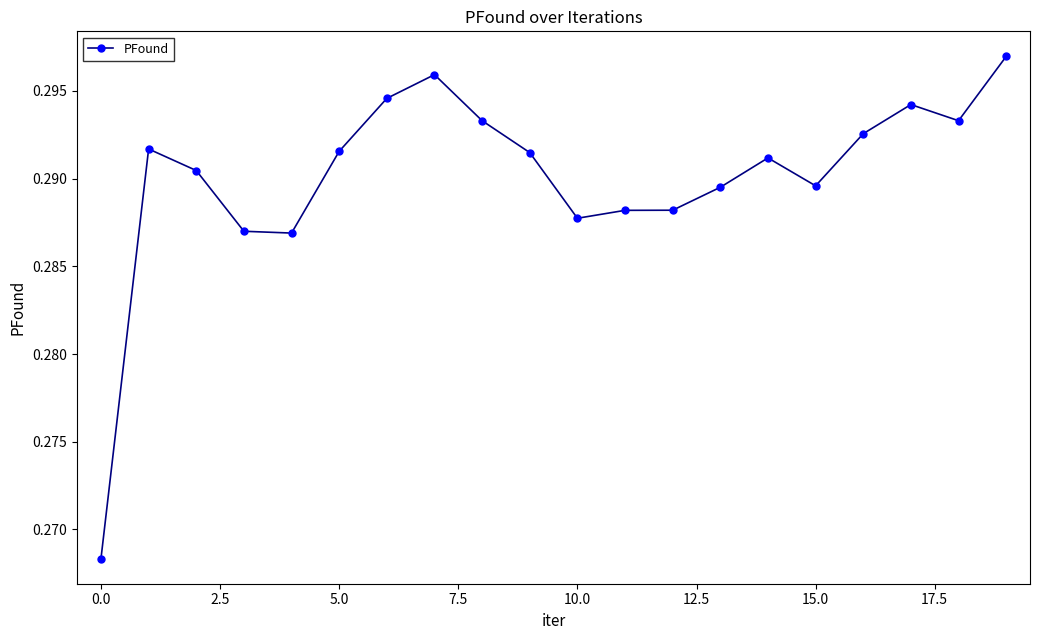

What is the sum of all values?

5.8